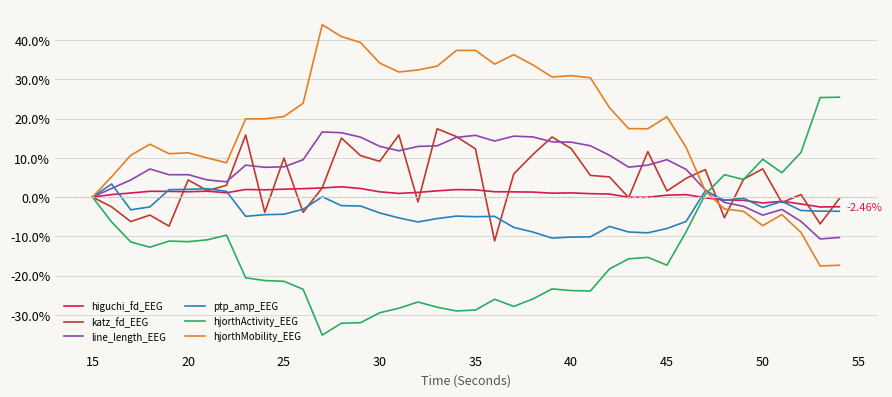

True or false: hjorthMobility_EEG has more than 2 interior local peaks.

True